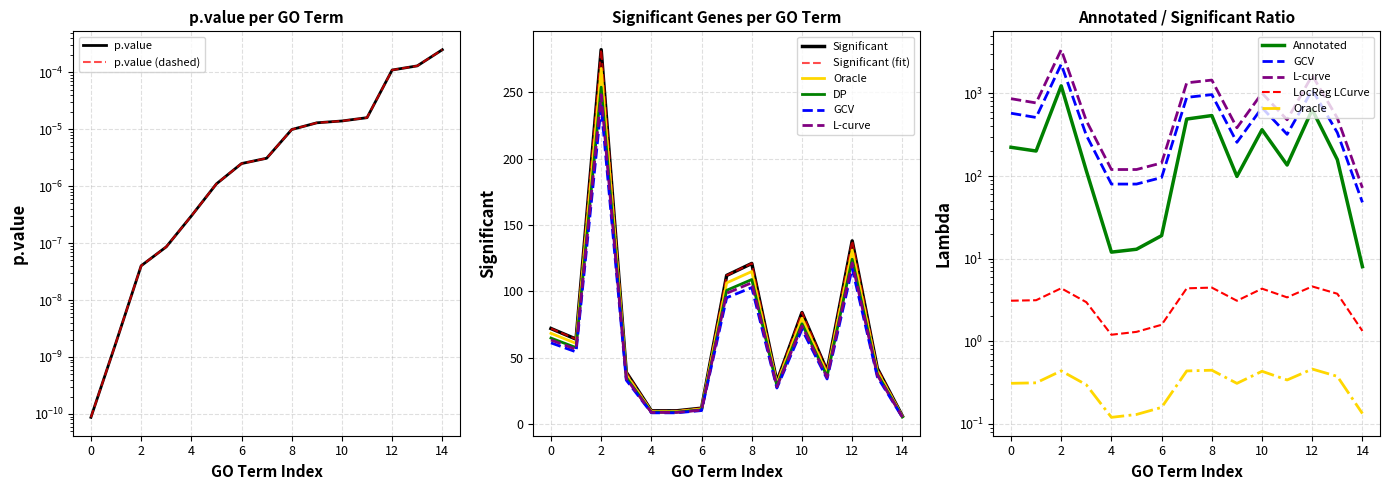

What is the value of the Annotated point at the 15th from the left?

8.0